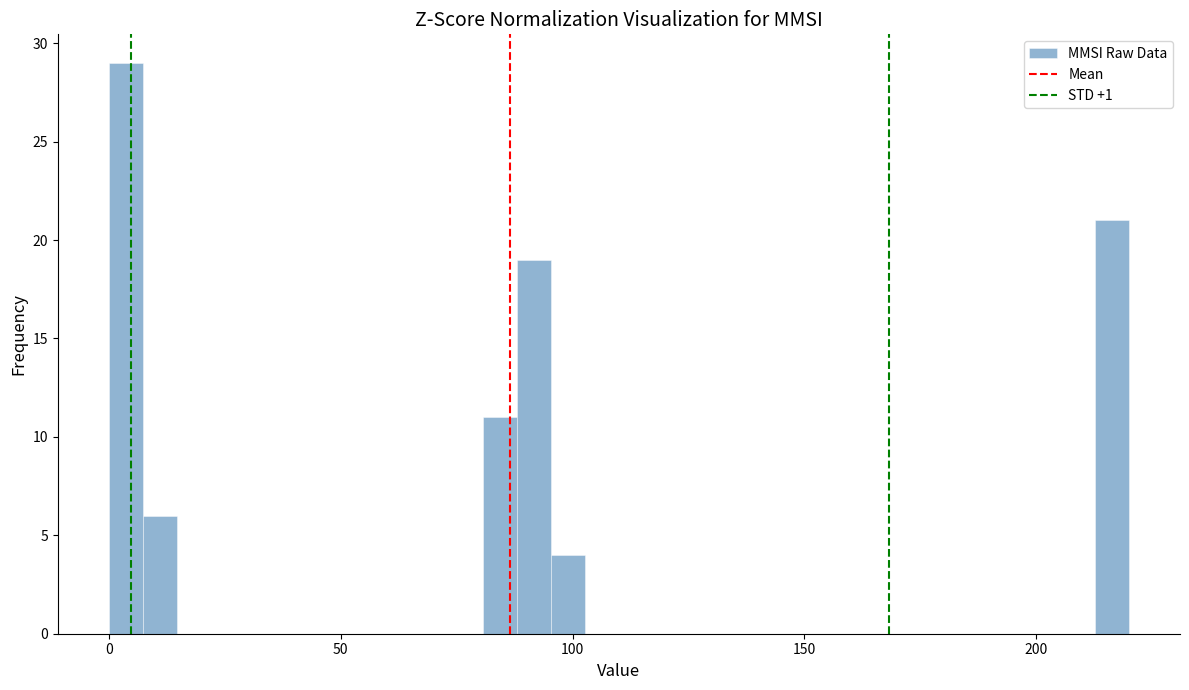

Read against the x-axis, roughly where is the centre of the tallest bar?

5